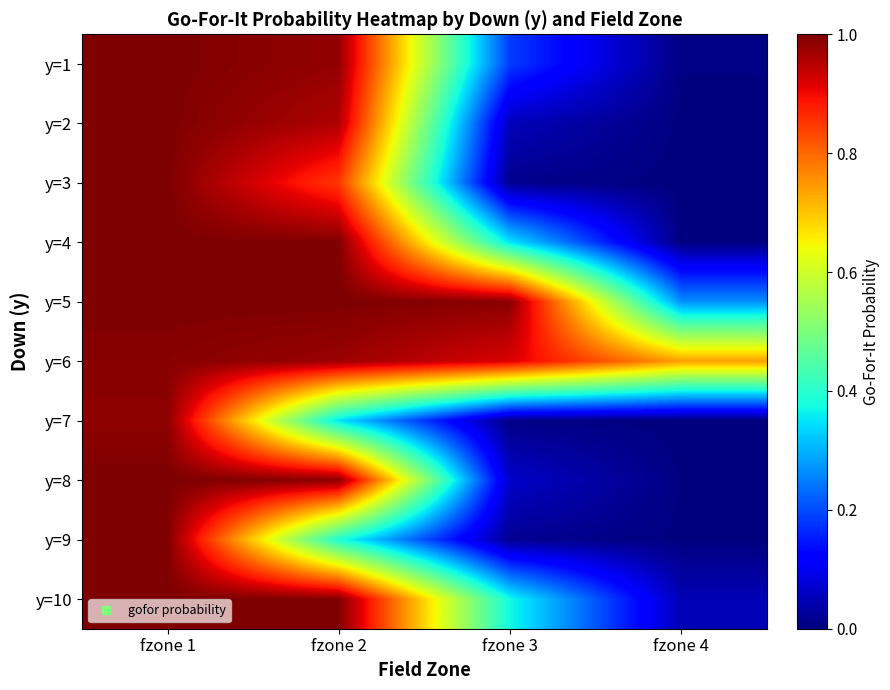

At fzone 2, list the series in order from largest to smallest.

y=5, y=4, y=10, y=8, y=1, y=6, y=2, y=3, y=9, y=7